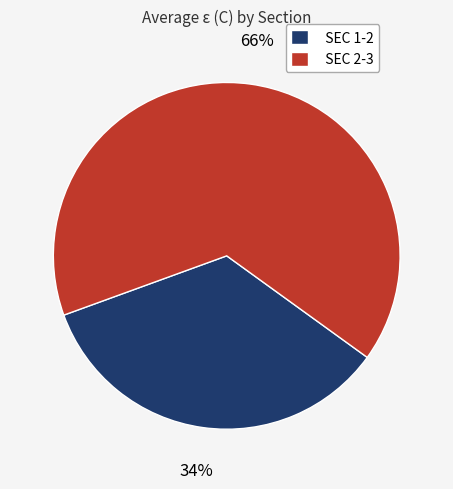

Between SEC 1-2 and SEC 2-3, which is larger?

SEC 2-3